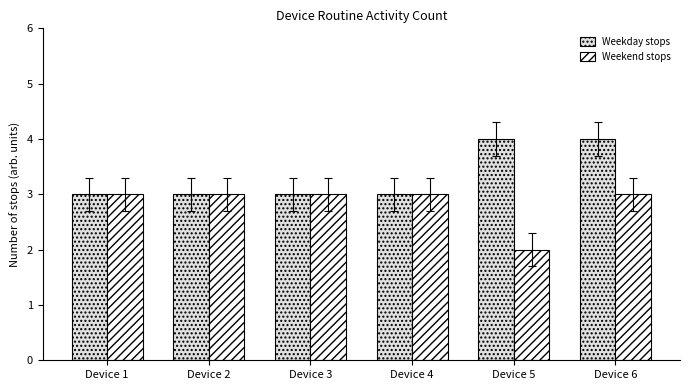

True or false: Weekday stops has a value of 1 at Device 4.

False